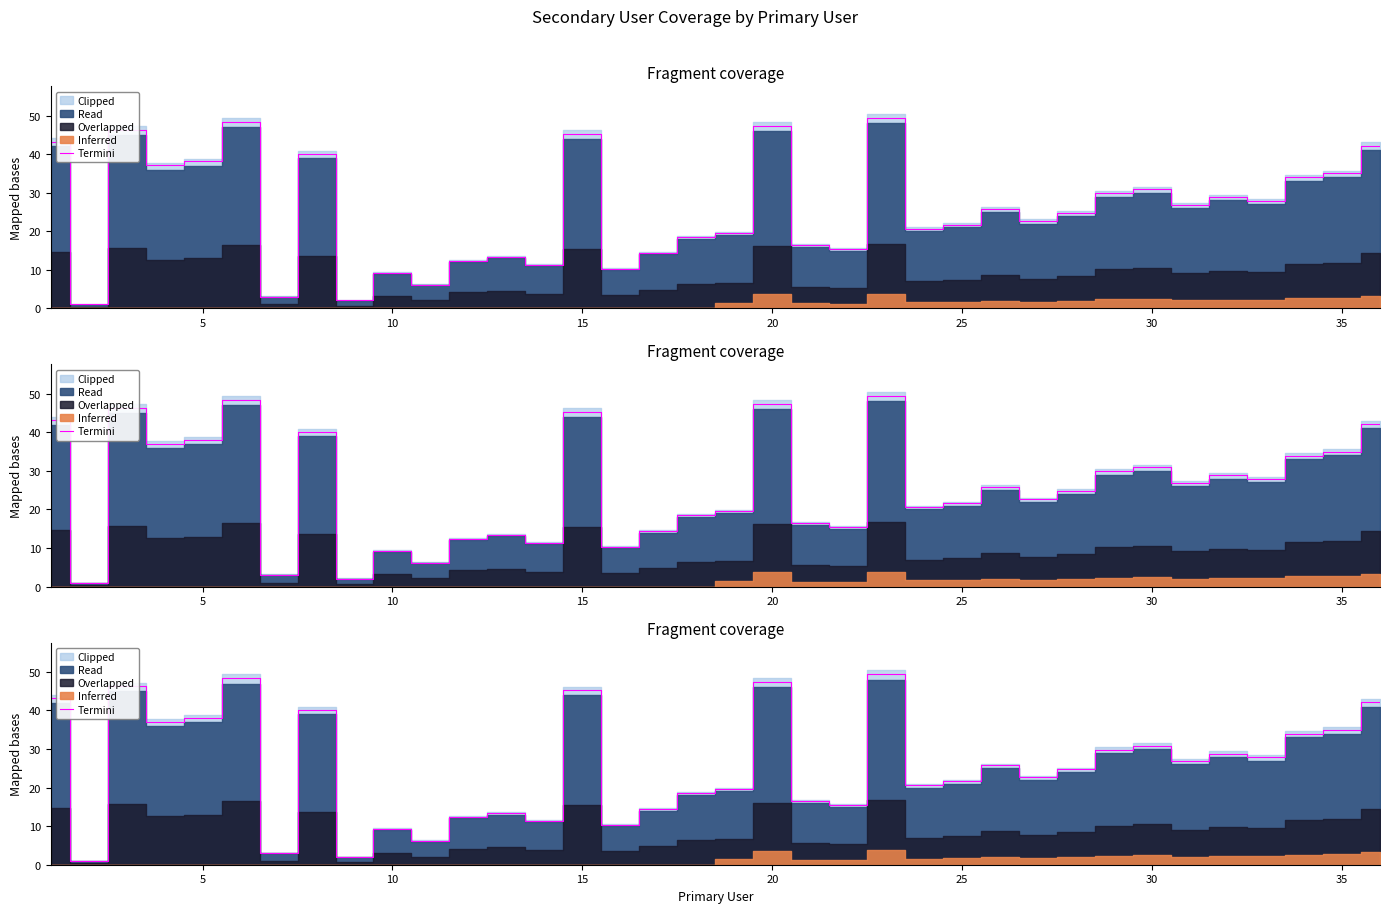

How many points are lower than both their immediate neighbors (excluding endpoints)?

12